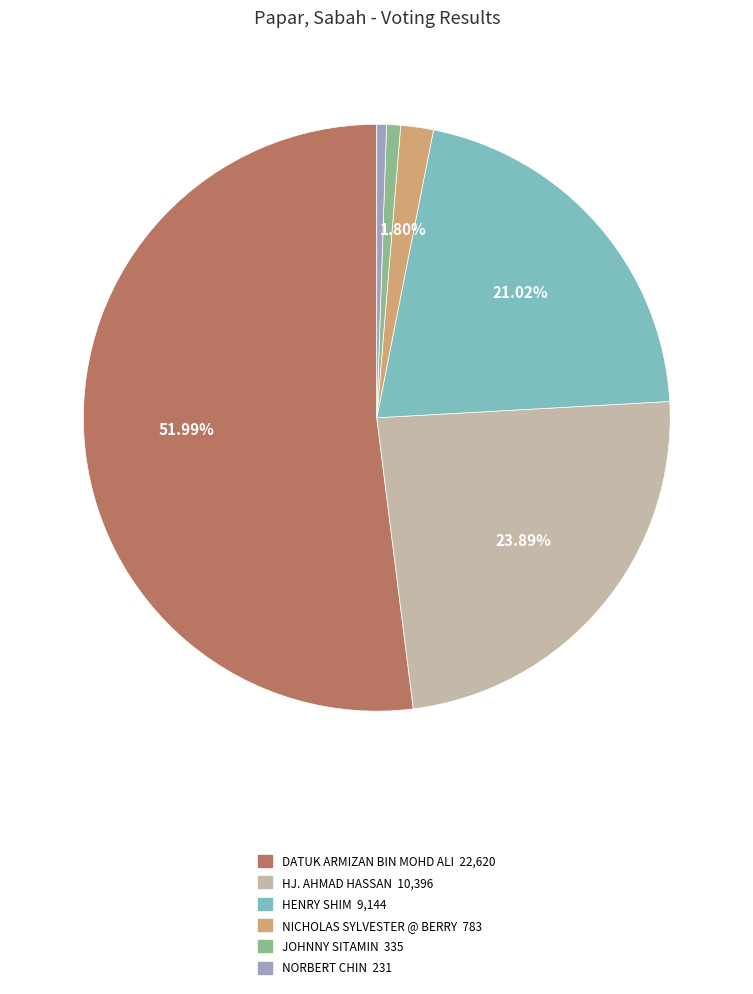

Is it true that DATUK ARMIZAN BIN MOHD ALI is 52% of the pie?

True